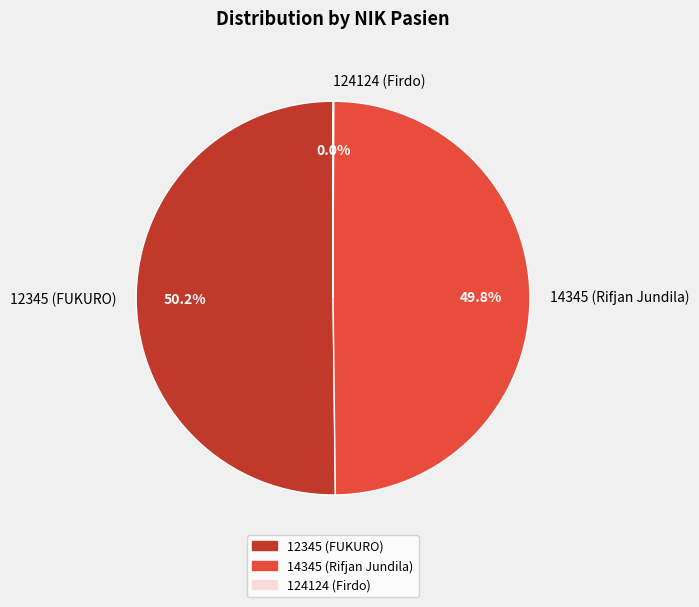

How much of the chart is everything except 14345 (Rifjan Jundila)?

50.2%